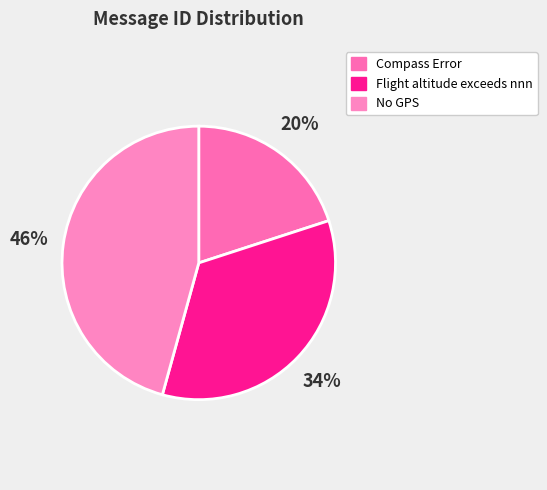

True or false: Compass Error accounts for 31% of the total.

False